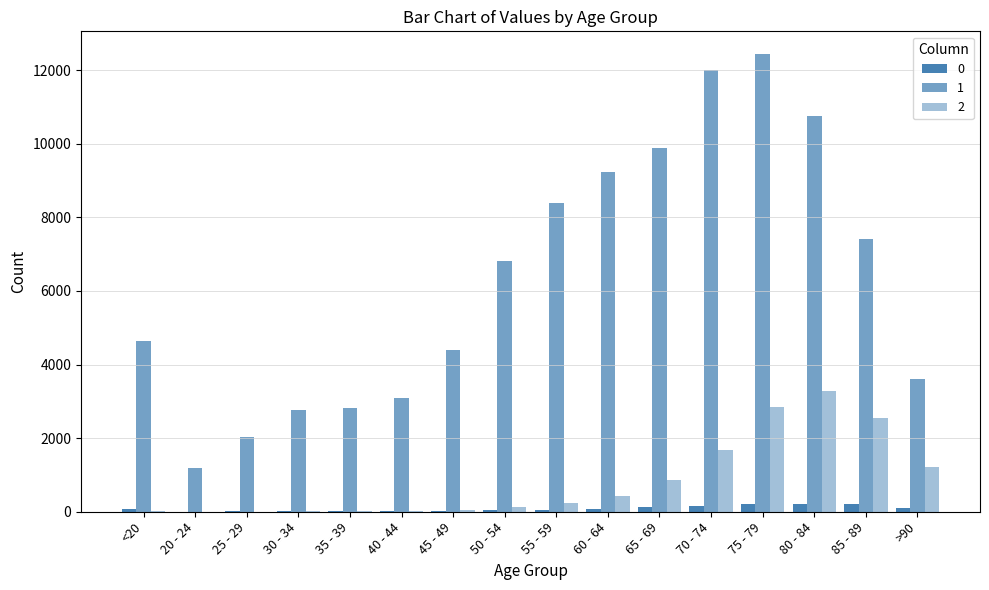

How many series are shown in this chart?

3